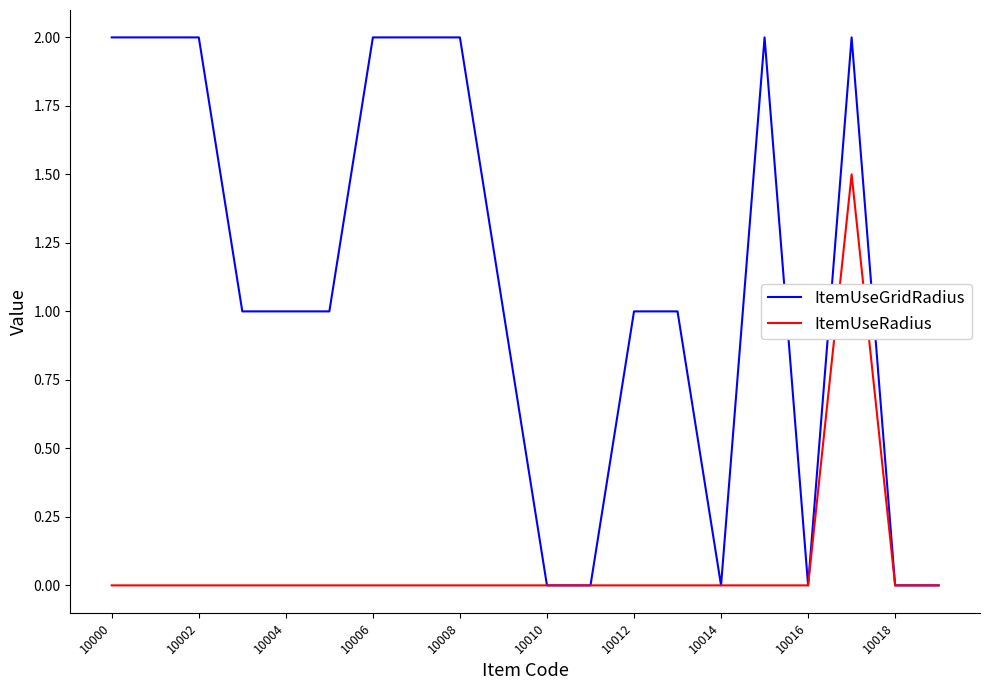

Which series has the largest total across all categories?

ItemUseGridRadius